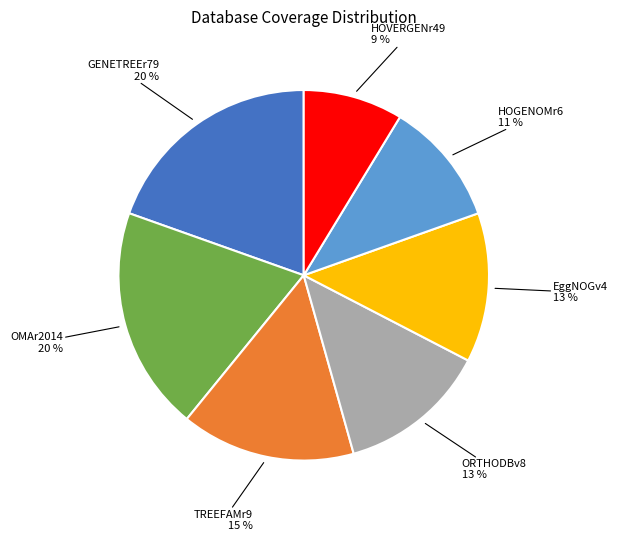

How many slices are in this pie chart?

7